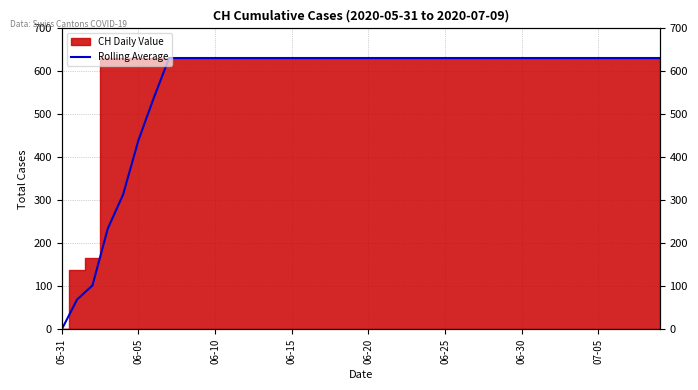

True or false: there are more than 0 points higher than both neighbors.

False